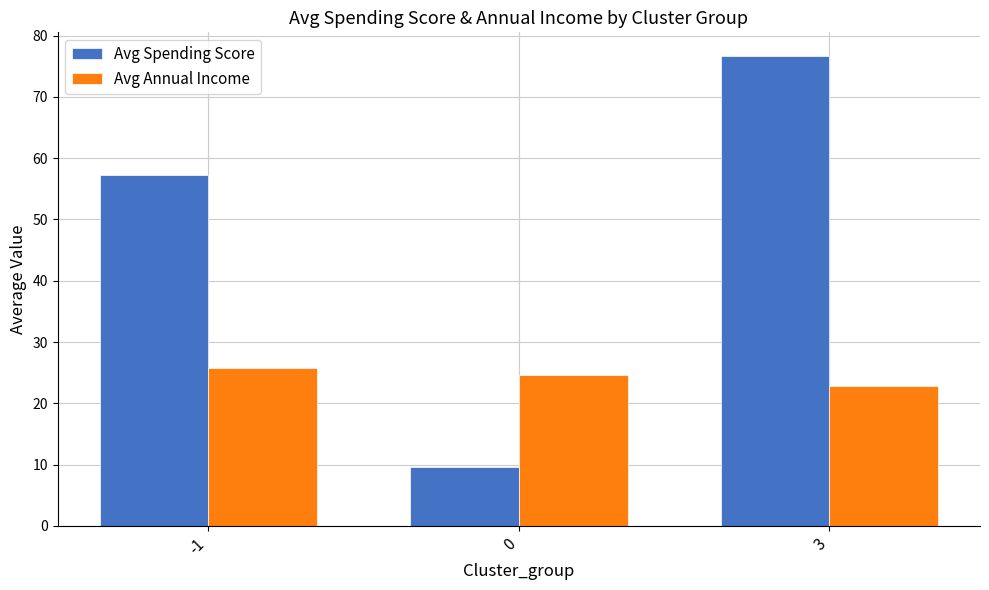

Which series changed the most between -1 and 3?

Avg Spending Score